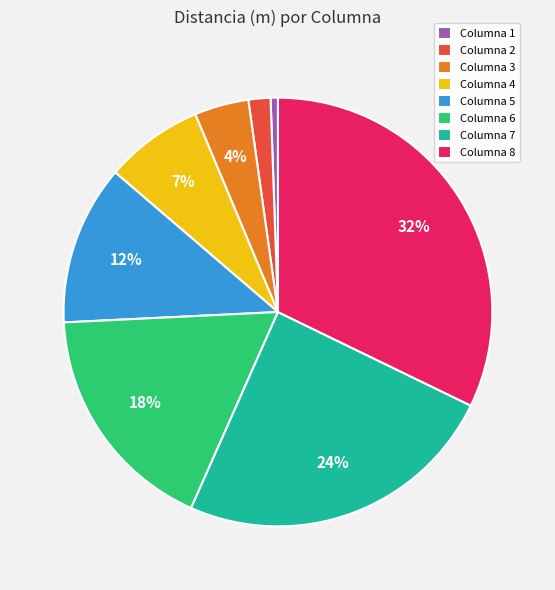

Rank the categories by value from highest to lowest.

Columna 8, Columna 7, Columna 6, Columna 5, Columna 4, Columna 3, Columna 2, Columna 1